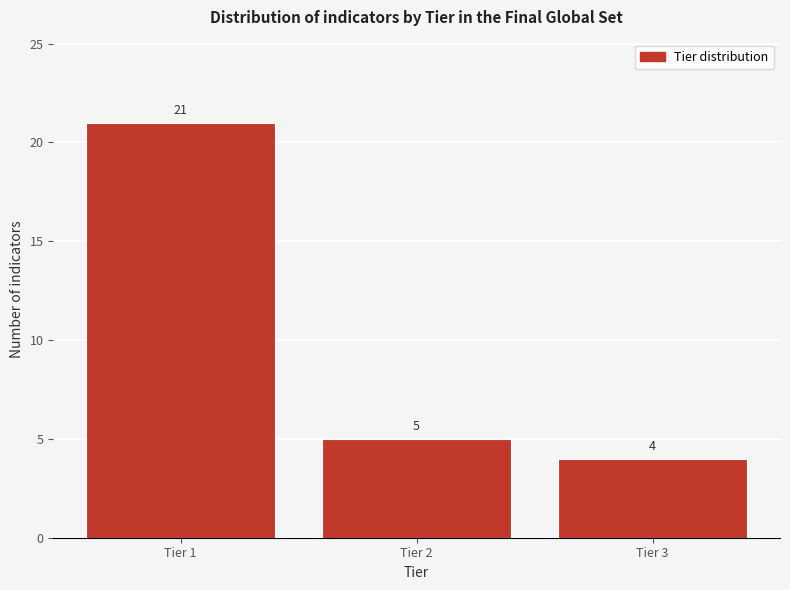

Reading left to right, list all the values displayed in this chart.

Tier 1=21	Tier 2=5	Tier 3=4